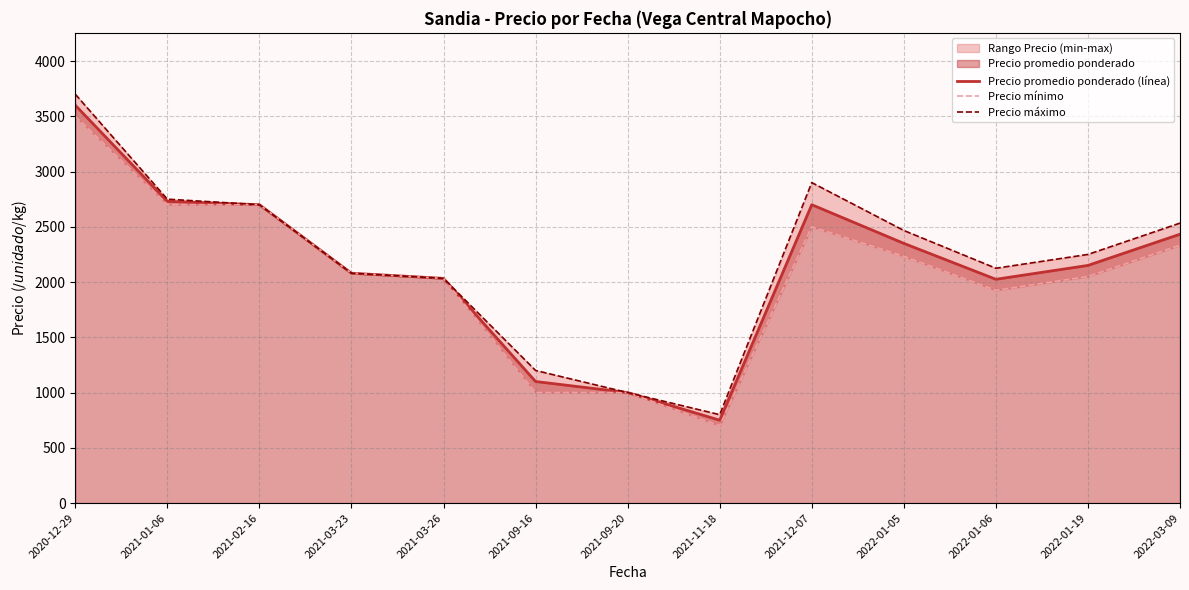

True or false: Precio máximo and Precio mínimo cross at least once.

False